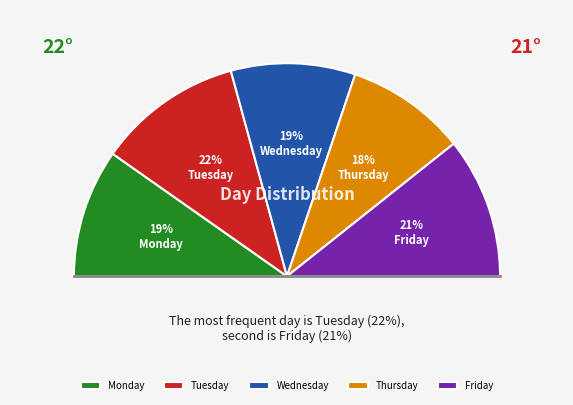

The Thursday slice represents 18% of the pie. True or false?

True